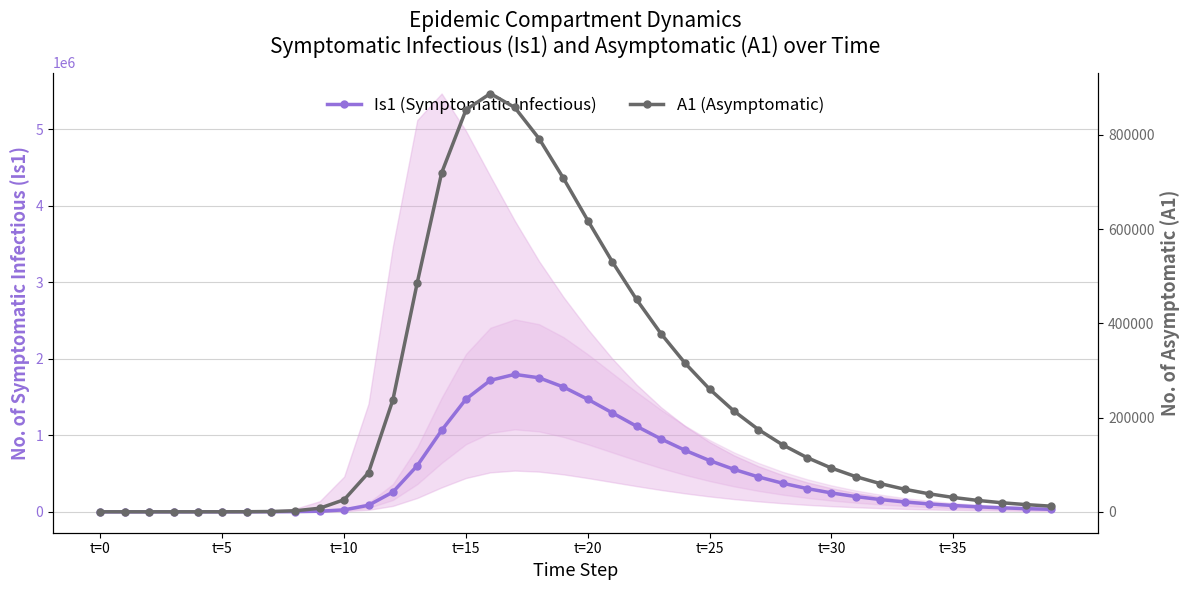

How many values in A1 (Asymptomatic) are above zero?

39